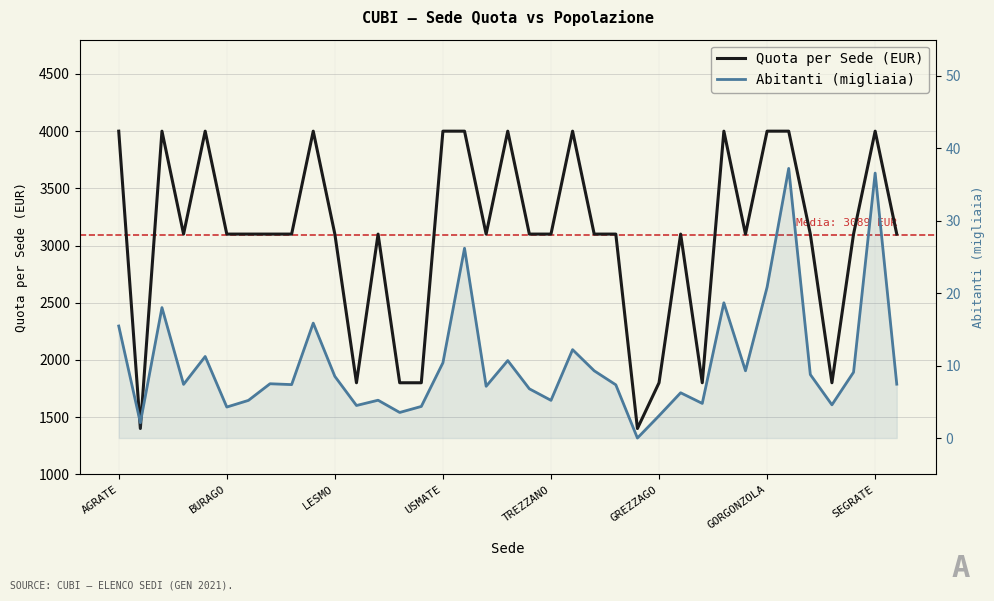

What position from the right is 11?

26